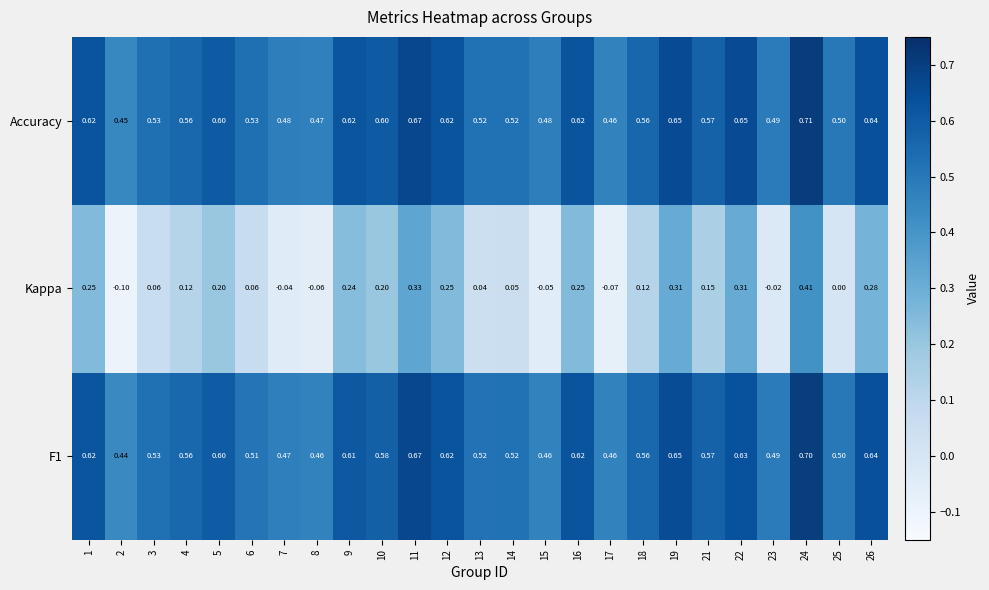

How many categories are shown in the chart?

25